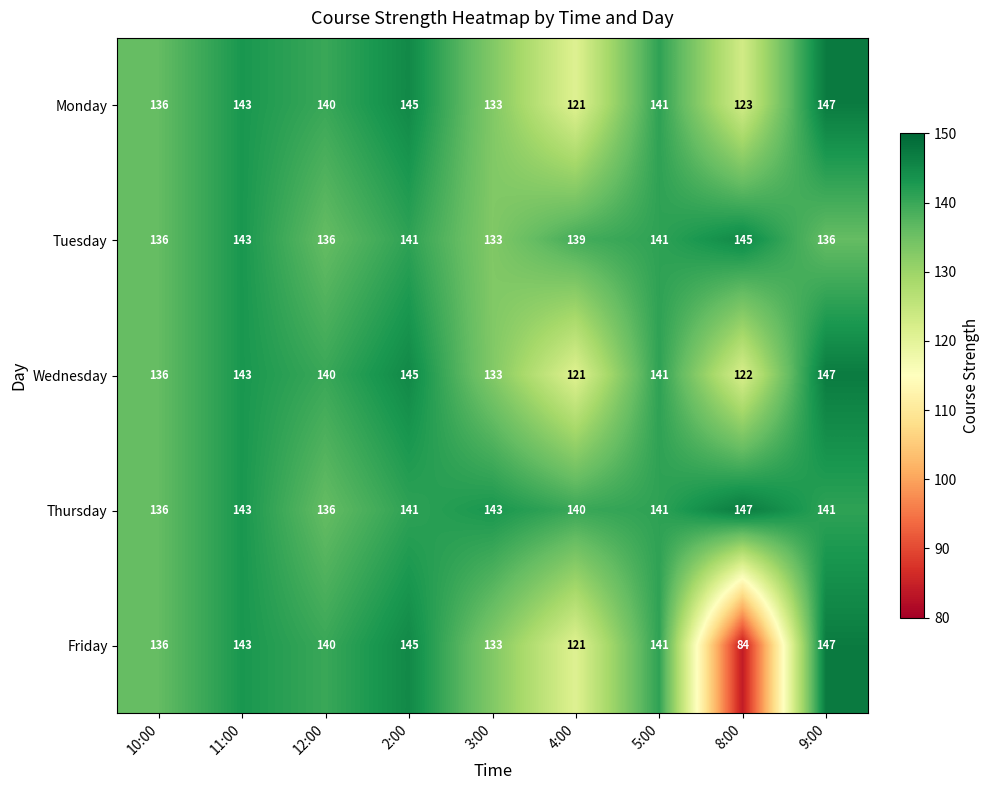

What is the minimum value for Wednesday?

121